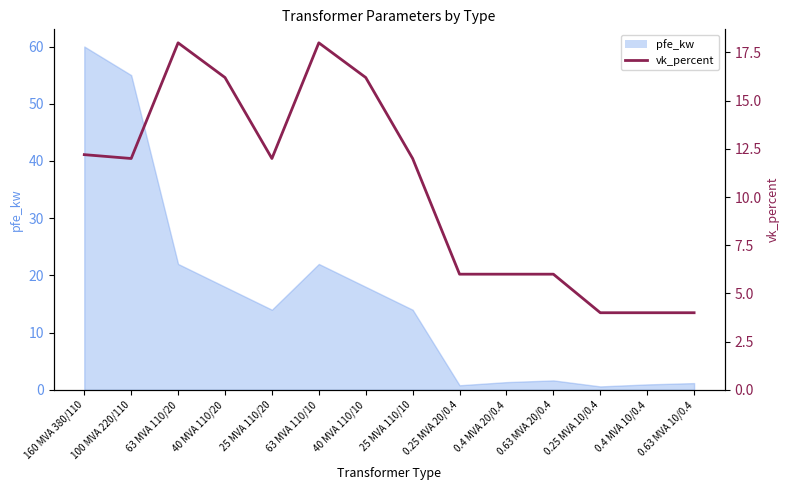

Reading right to left, what are all the values shown in this chart?

0.63 MVA 10/0.4=4.0	0.4 MVA 10/0.4=4.0	0.25 MVA 10/0.4=4.0	0.63 MVA 20/0.4=6.0	0.4 MVA 20/0.4=6.0	0.25 MVA 20/0.4=6.0	25 MVA 110/10=12.0	40 MVA 110/10=16.2	63 MVA 110/10=18.0	25 MVA 110/20=12.0	40 MVA 110/20=16.2	63 MVA 110/20=18.0	100 MVA 220/110=12.0	160 MVA 380/110=12.2